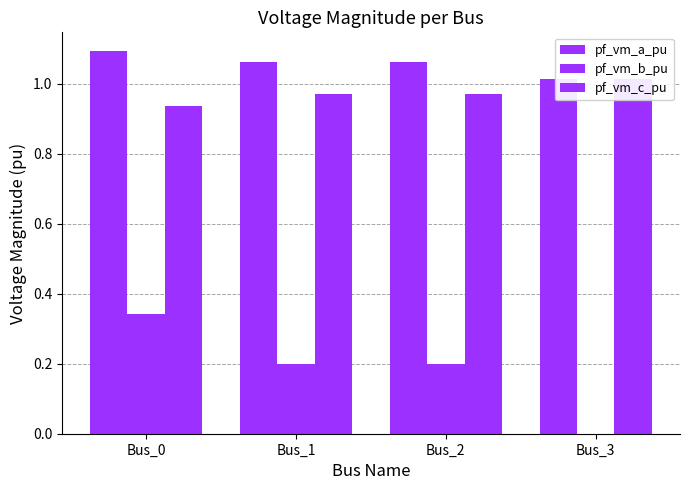

Is it true that pf_vm_c_pu equals 1.0 at Bus_3?

True